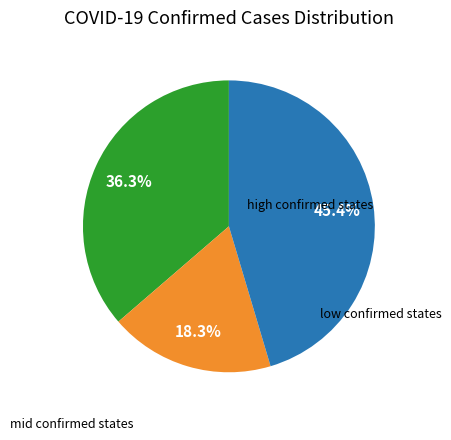

Does any single category account for the majority?

No